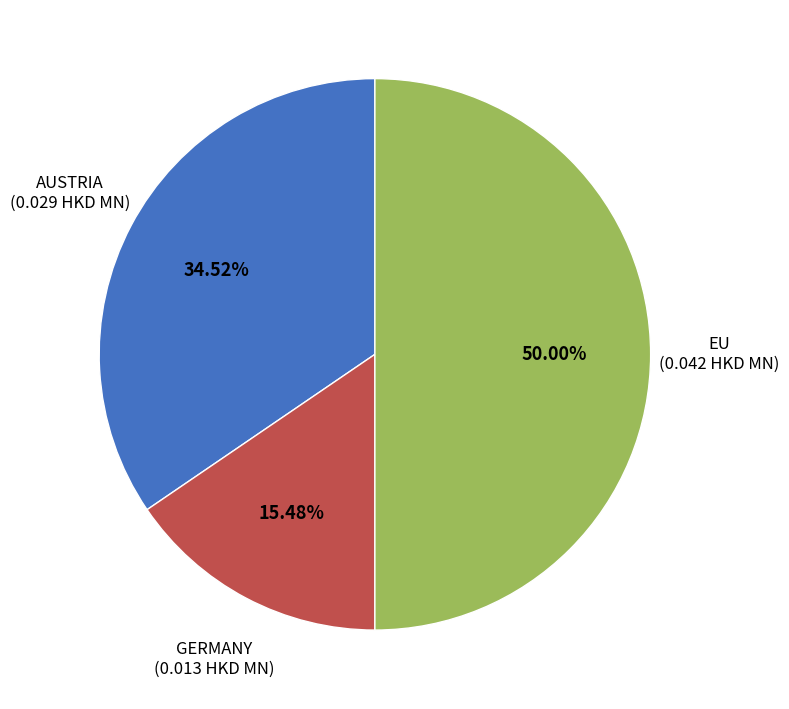

To the nearest percent, what is the difference between the EU and AUSTRIA slice percentages?

15%